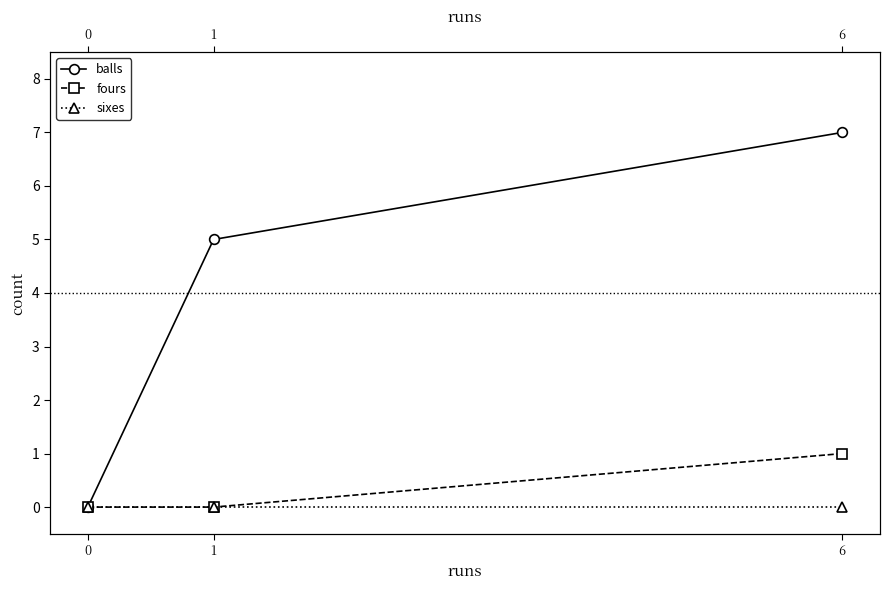

The value of sixes at 1 is 0. True or false?

True